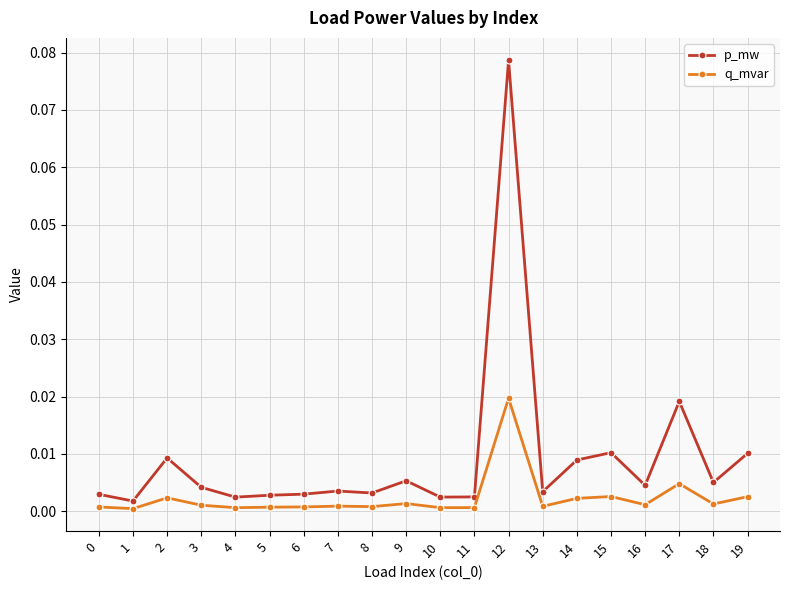

Between 3 and 4, which series saw the biggest shift?

p_mw